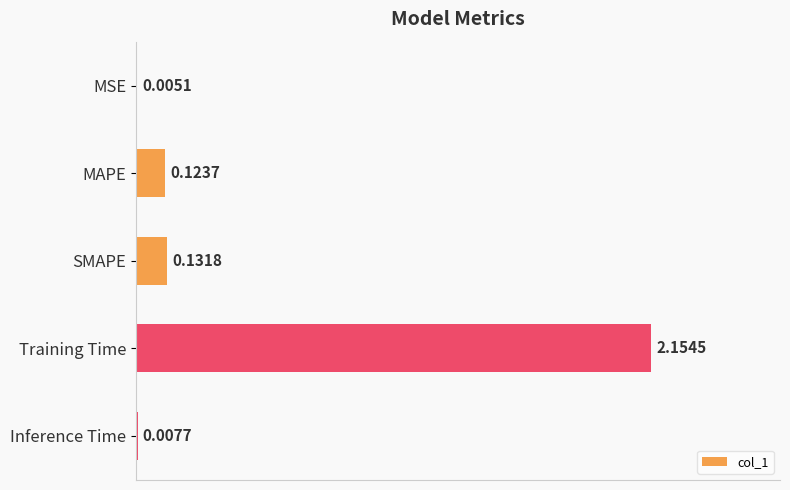

Between SMAPE and MSE, which is larger?

SMAPE